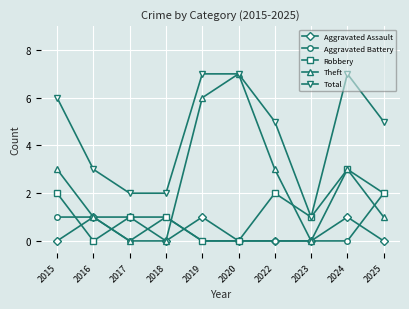

True or false: Aggravated Battery and Total cross at least once.

False